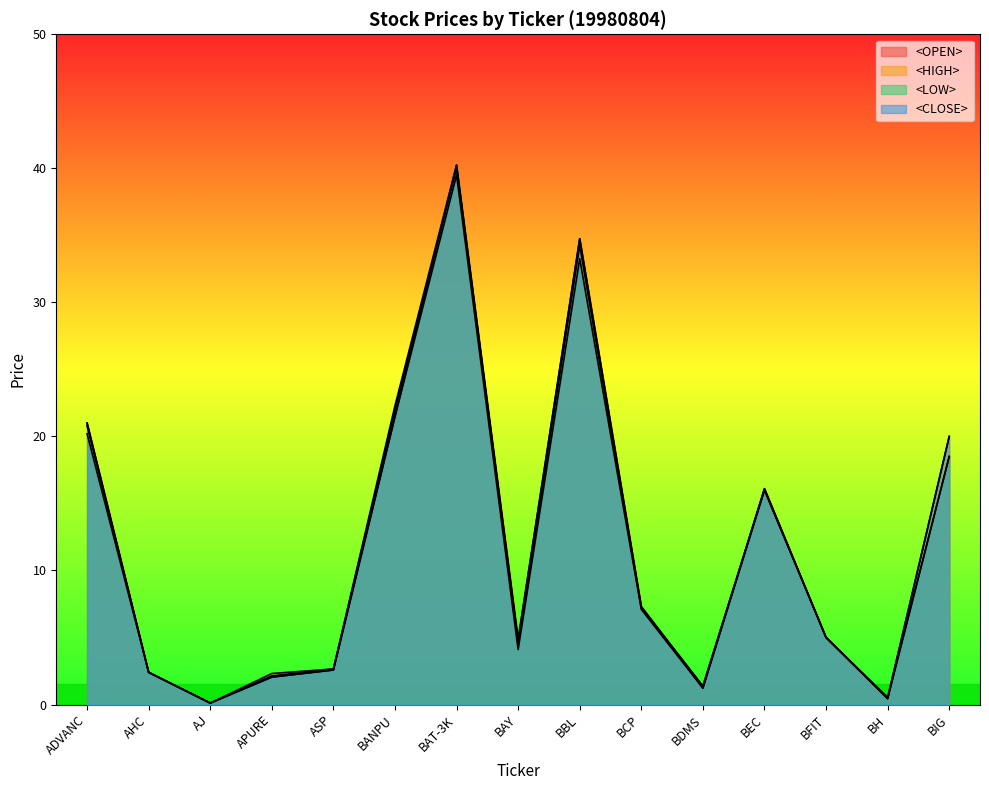

At which category does the chart reach its peak across all series?

BAT-3K